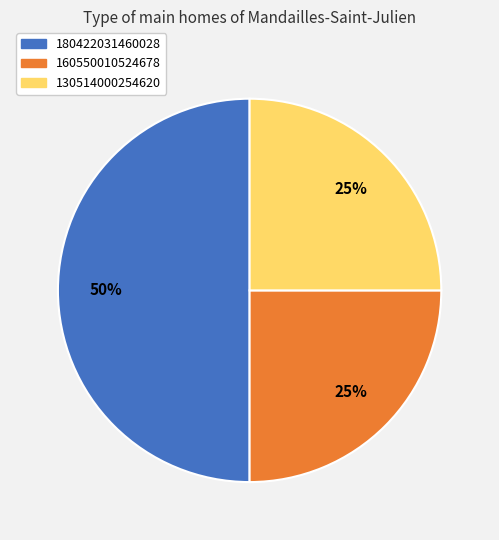

True or false: 180422031460028 accounts for 50% of the total.

True